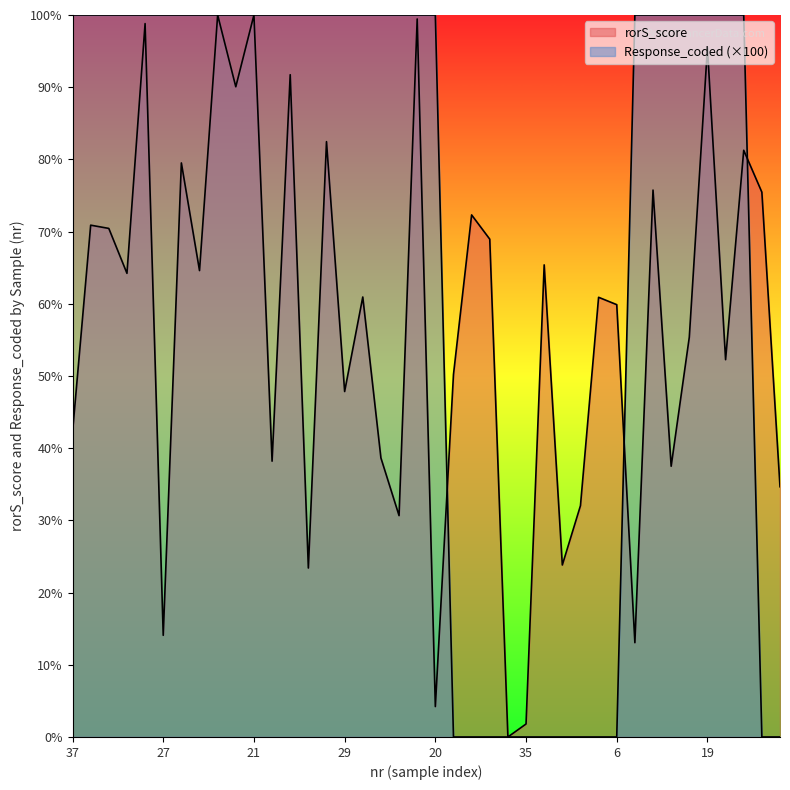

True or false: Response_coded has more than 1 interior local peaks.

False